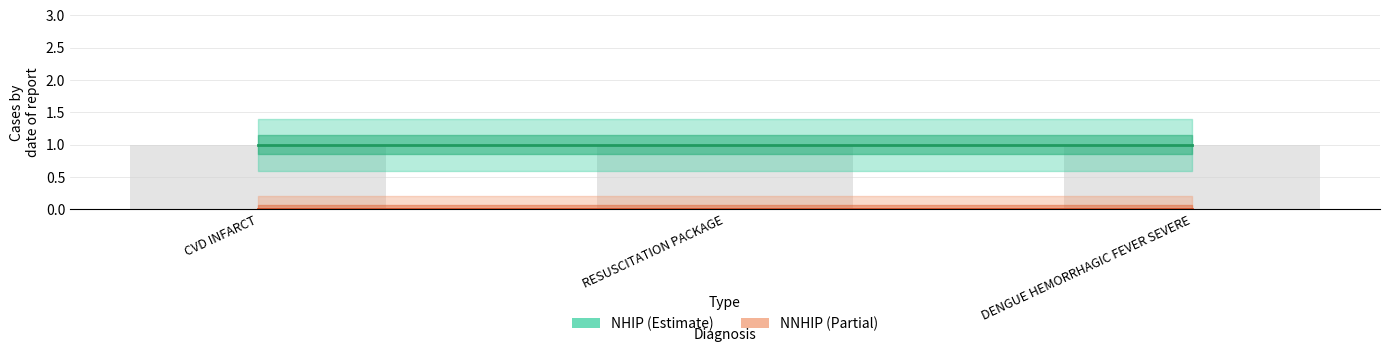

Which series has the largest total across all categories?

NHIP